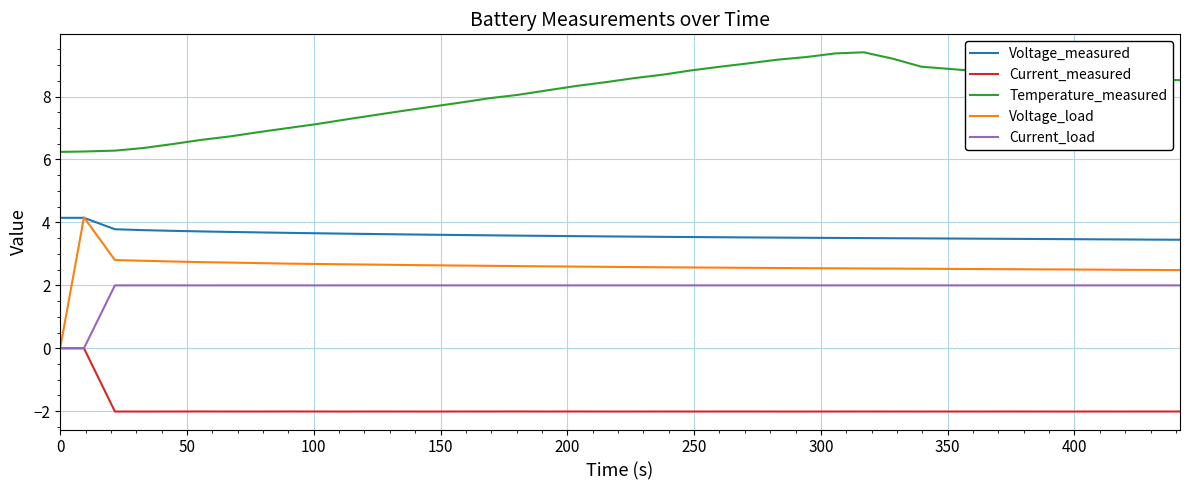

What is the maximum value shown in the chart?

9.4